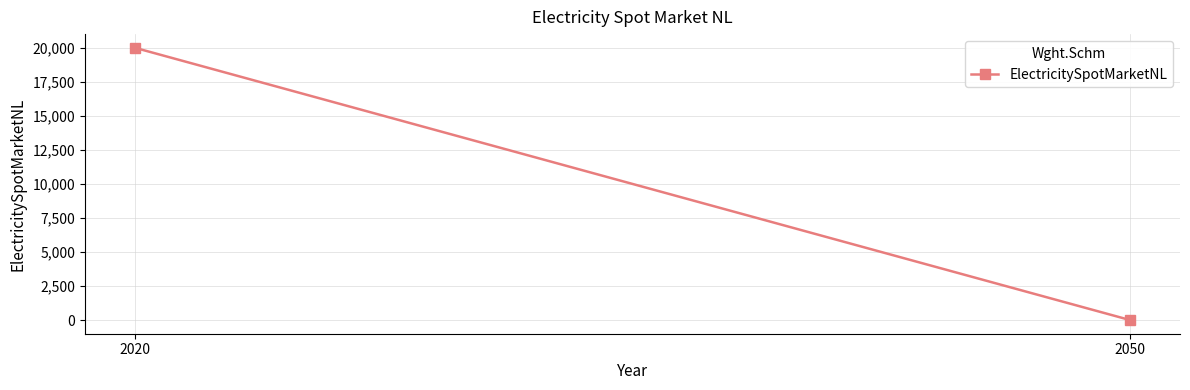

What is the difference between the values at 2050 and 2020?

20000